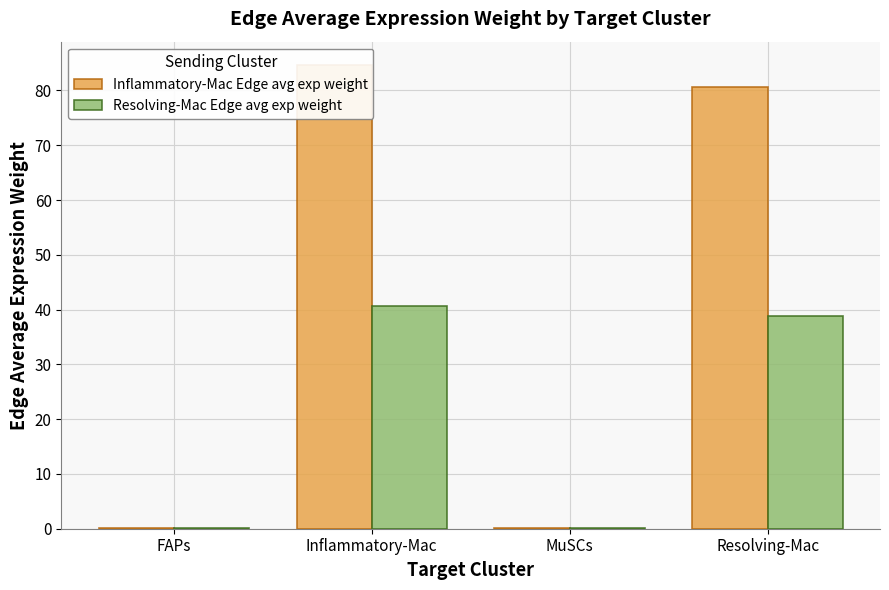

True or false: Inflammatory-Mac Edge avg exp weight has a value of 84.7 at Inflammatory-Mac.

True